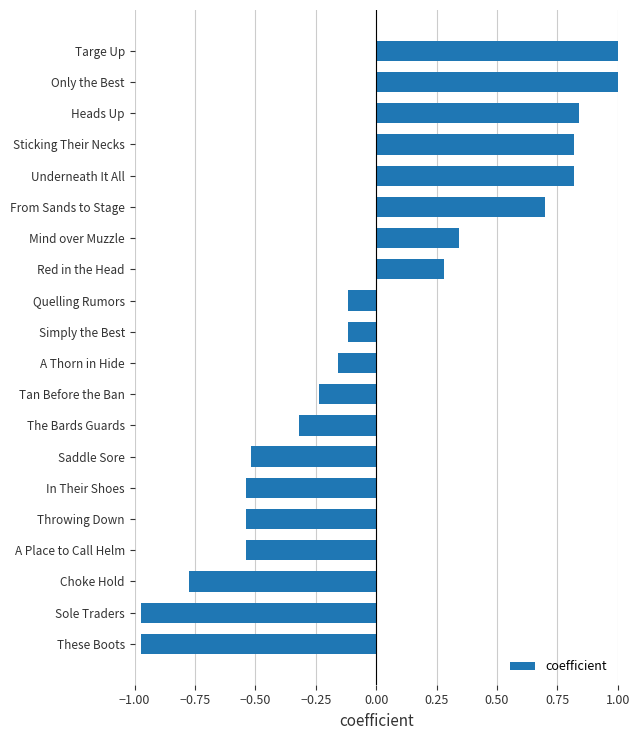

What is the difference between the maximum and minimum values?

2.0